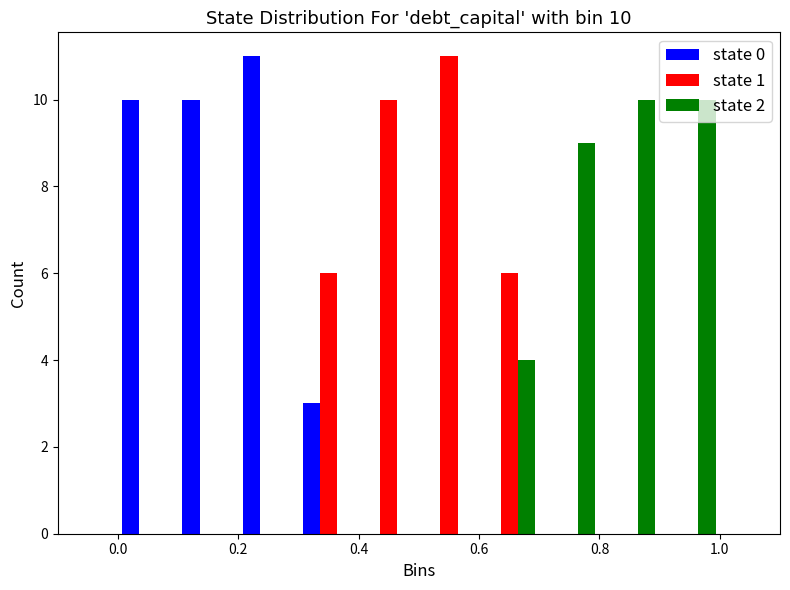

In the state 0 series, which range on the x-axis has the tallest bar?

0.2 to 0.3